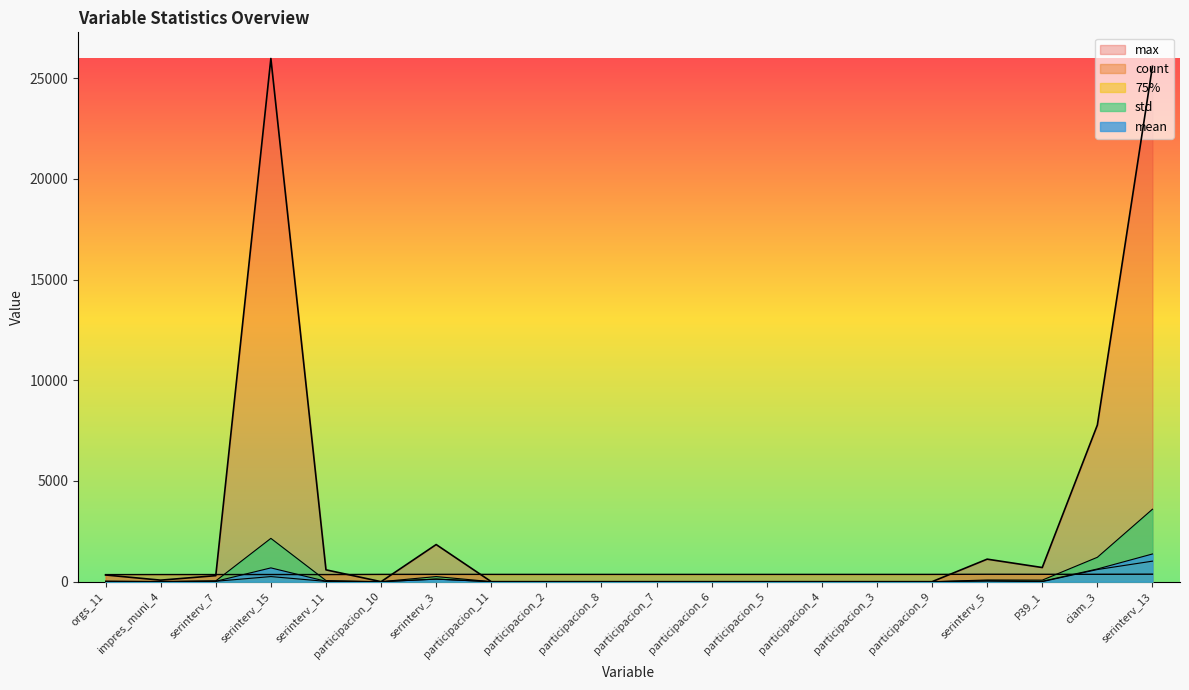

What is the label of the 16th point from the left?

participacion_9